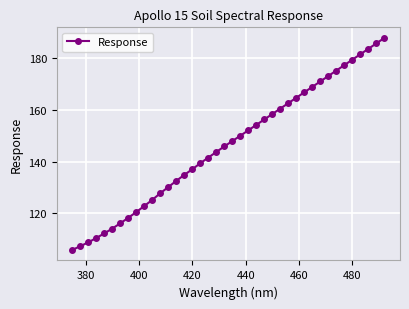

What is the minimum value shown in the chart?

105.9